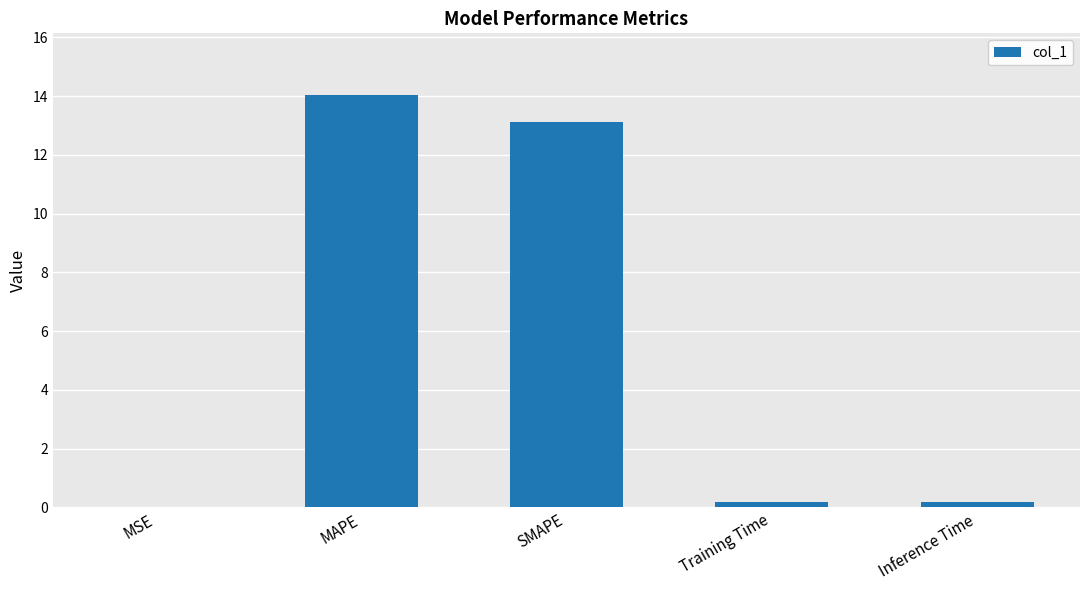

At which category does the chart reach its peak across all series?

MAPE